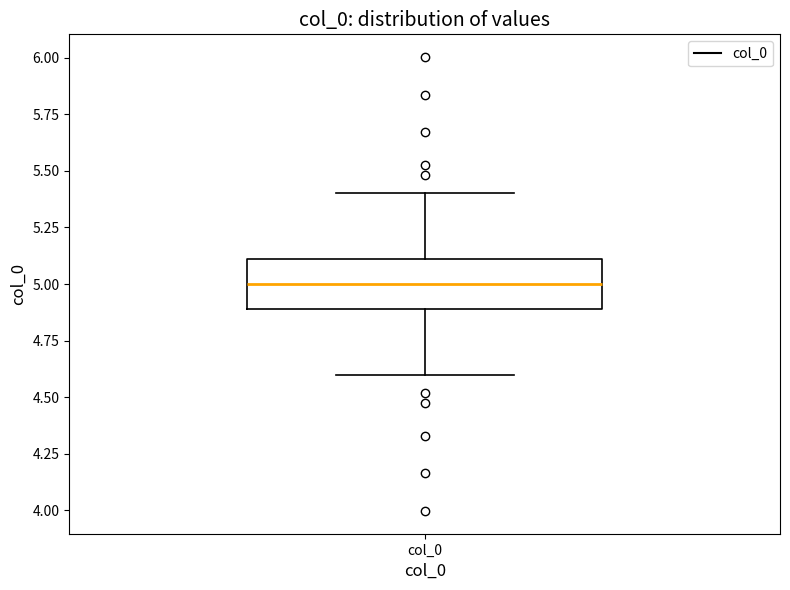

Transcribe this box plot: give where the median line is, the range the box spans, and where the two whiskers end, as read against the y-axis. The values are not printed on the chart, so give them approximately, as read against the axis.

median 5.0, box 4.9 to 5.1, whiskers 4.6 to 5.4